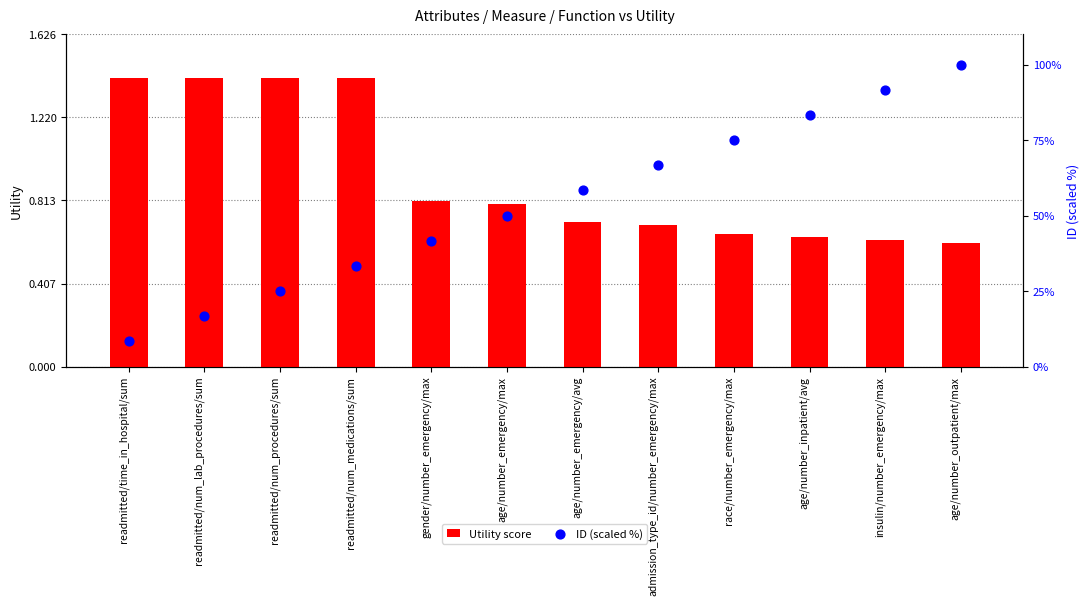

At how many categories does at least one series exceed 24?

10